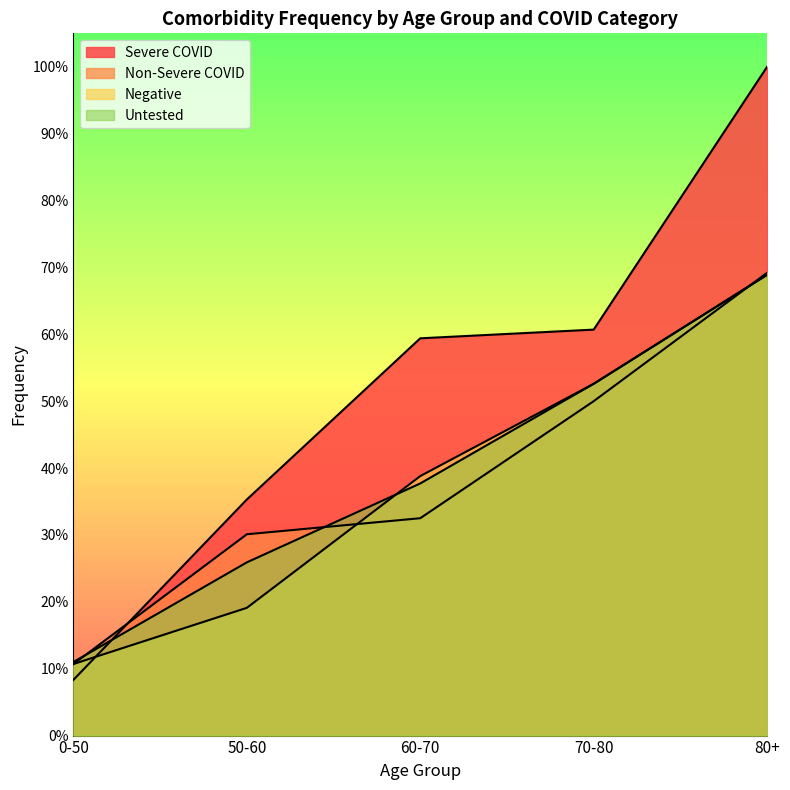

What are all the series names shown in the legend?

Severe COVID, Non-Severe COVID, Negative, Untested